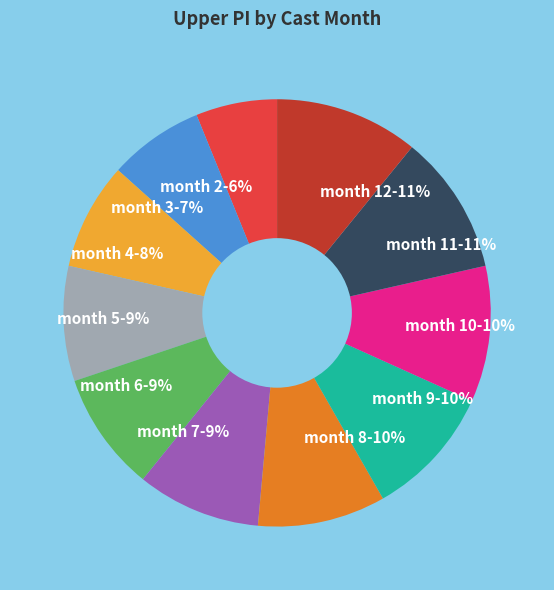

Which has a higher value, month 11-11% or month 6-9%?

month 11-11%